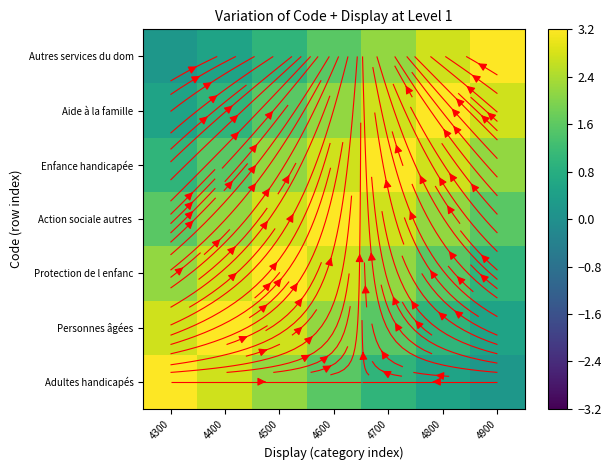

Is the value of Autres services du dom at 4400 greater than the value of Adultes handicapés at 4300?

No